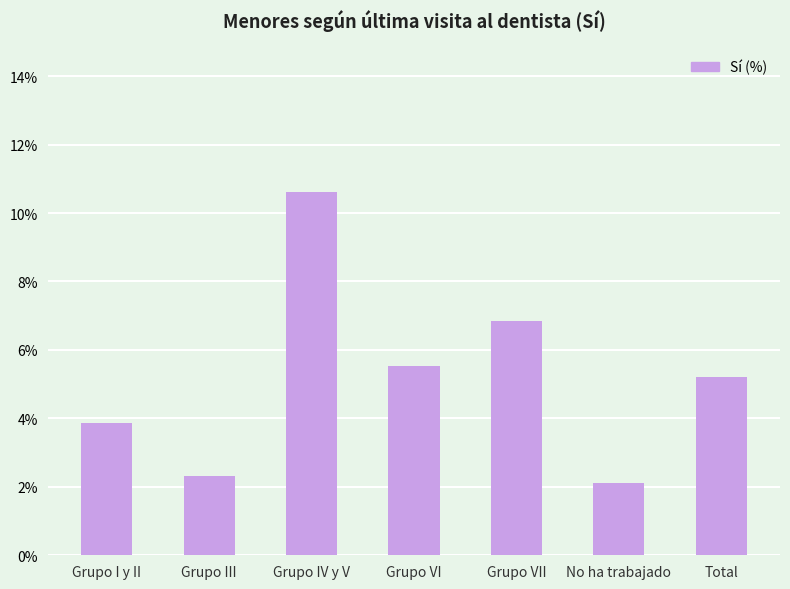

At which label is the value closest to 6?

Grupo VI